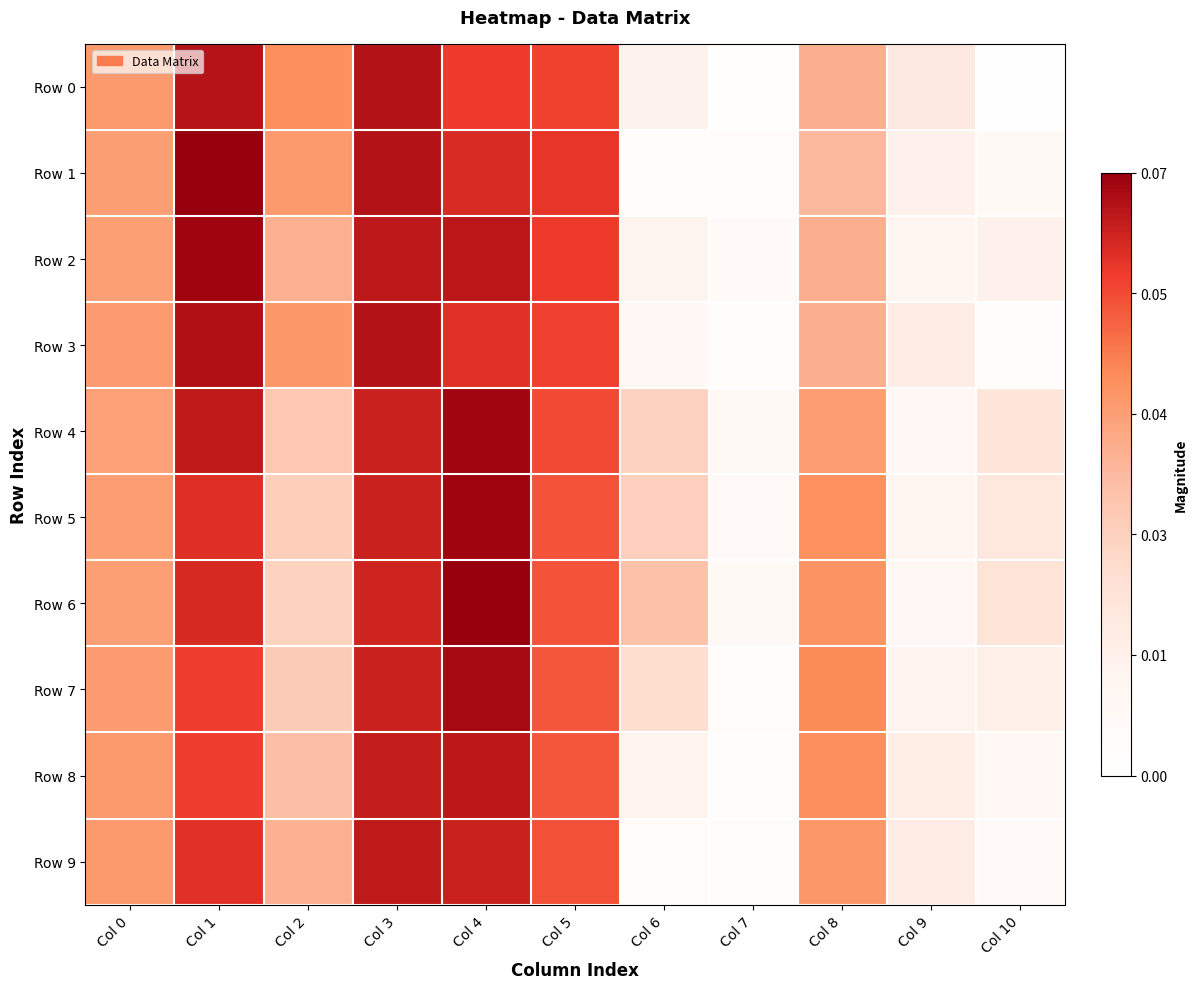

Reading left to right, list all the values displayed in this chart.

Row 0: Col 0=0.0	Col 1=0.1	Col 2=0.0	Col 3=0.1	Col 4=0.1	Col 5=0.1	Col 6=0.0	Col 7=0.0	Col 8=0.0	Col 9=0.0	Col 10=0.0
Row 1: Col 0=0.0	Col 1=0.1	Col 2=0.0	Col 3=0.1	Col 4=0.1	Col 5=0.1	Col 6=0.0	Col 7=0.0	Col 8=0.0	Col 9=0.0	Col 10=0.0
Row 2: Col 0=0.0	Col 1=0.1	Col 2=0.0	Col 3=0.1	Col 4=0.1	Col 5=0.1	Col 6=0.0	Col 7=0.0	Col 8=0.0	Col 9=0.0	Col 10=0.0
Row 3: Col 0=0.0	Col 1=0.1	Col 2=0.0	Col 3=0.1	Col 4=0.1	Col 5=0.1	Col 6=0.0	Col 7=0.0	Col 8=0.0	Col 9=0.0	Col 10=0.0
Row 4: Col 0=0.0	Col 1=0.1	Col 2=0.0	Col 3=0.1	Col 4=0.1	Col 5=0.1	Col 6=0.0	Col 7=0.0	Col 8=0.0	Col 9=0.0	Col 10=0.0
Row 5: Col 0=0.0	Col 1=0.1	Col 2=0.0	Col 3=0.1	Col 4=0.1	Col 5=0.1	Col 6=0.0	Col 7=0.0	Col 8=0.0	Col 9=0.0	Col 10=0.0
Row 6: Col 0=0.0	Col 1=0.1	Col 2=0.0	Col 3=0.1	Col 4=0.1	Col 5=0.1	Col 6=0.0	Col 7=0.0	Col 8=0.0	Col 9=0.0	Col 10=0.0
Row 7: Col 0=0.0	Col 1=0.1	Col 2=0.0	Col 3=0.1	Col 4=0.1	Col 5=0.1	Col 6=0.0	Col 7=0.0	Col 8=0.0	Col 9=0.0	Col 10=0.0
Row 8: Col 0=0.0	Col 1=0.1	Col 2=0.0	Col 3=0.1	Col 4=0.1	Col 5=0.1	Col 6=0.0	Col 7=0.0	Col 8=0.0	Col 9=0.0	Col 10=0.0
Row 9: Col 0=0.0	Col 1=0.1	Col 2=0.0	Col 3=0.1	Col 4=0.1	Col 5=0.1	Col 6=0.0	Col 7=0.0	Col 8=0.0	Col 9=0.0	Col 10=0.0